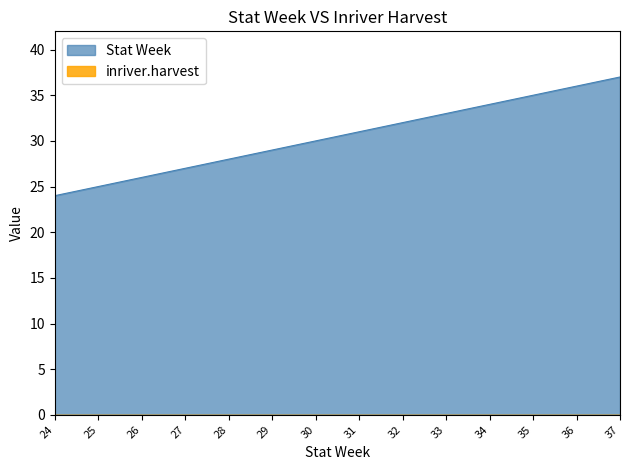

Count the number of data series in this chart.

2